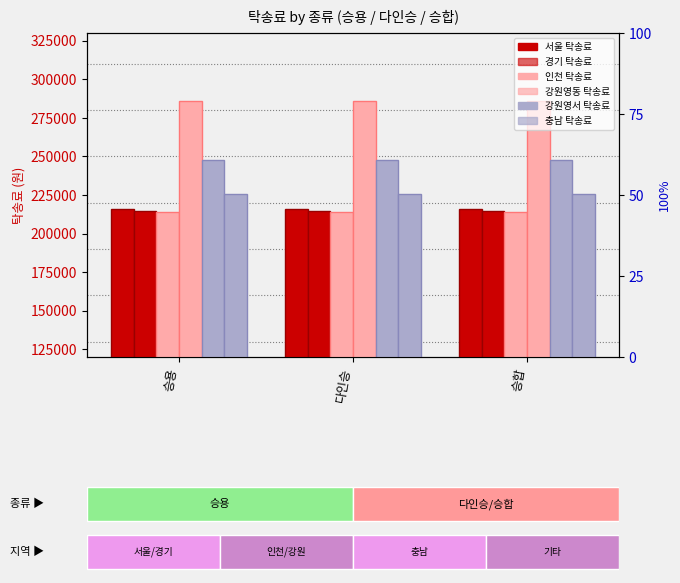

Rank the series by their maximum value, from lowest to highest.

인천 탁송료, 경기 탁송료, 서울 탁송료, 충남 탁송료, 강원영서 탁송료, 강원영동 탁송료